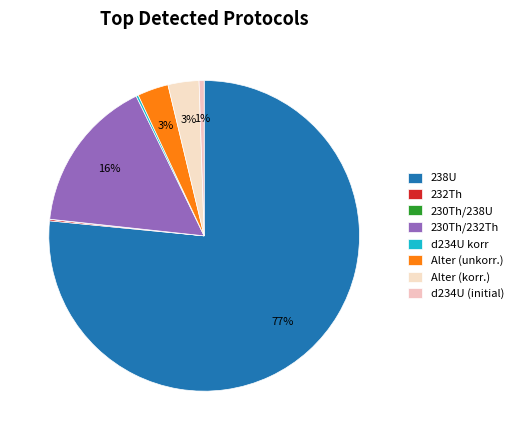

Count the number of slices in the pie.

8